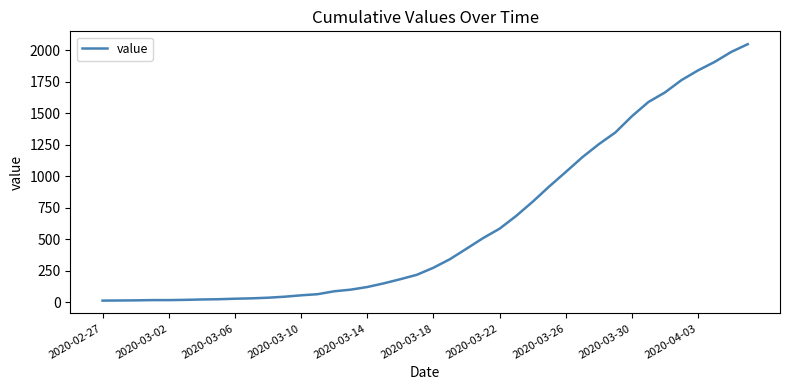

What is the greatest value displayed?

2049